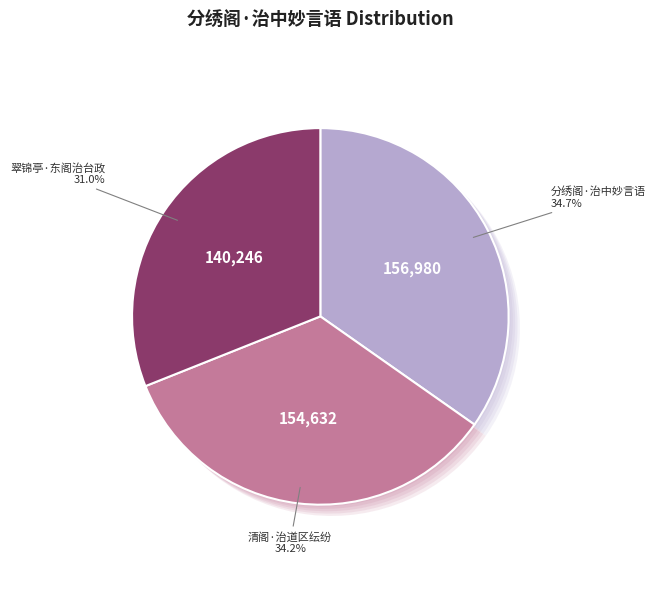

True or false: 分绣阁·治中妙言语 accounts for 35% of the total.

True